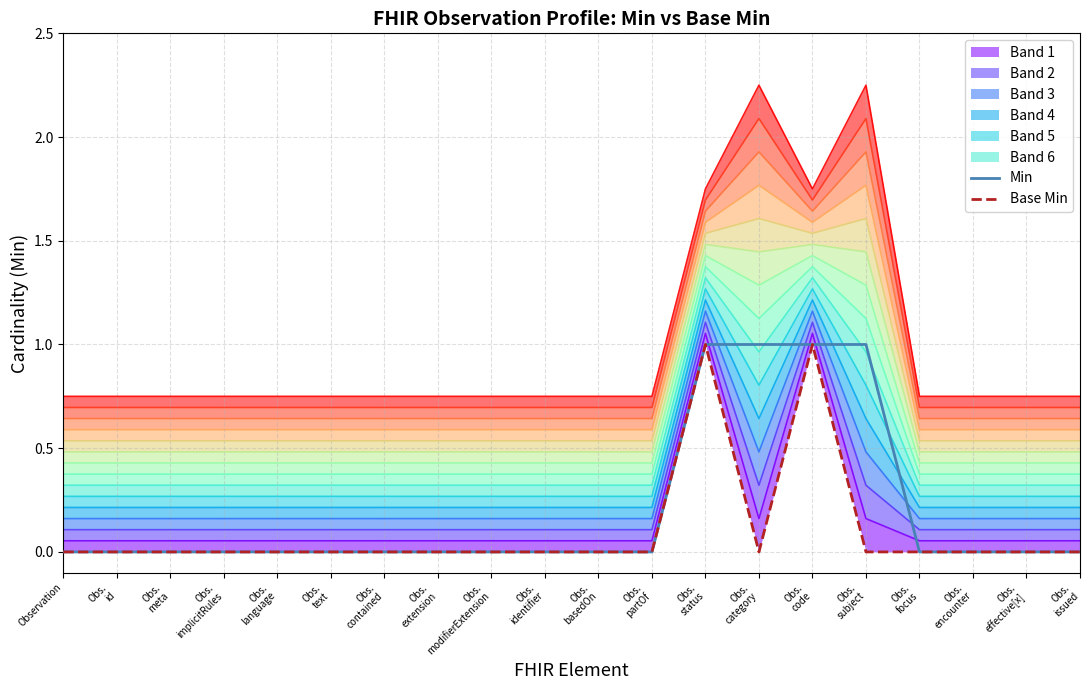

Which has a higher value, Obs.
id or Obs.
identifier?

Obs.
id